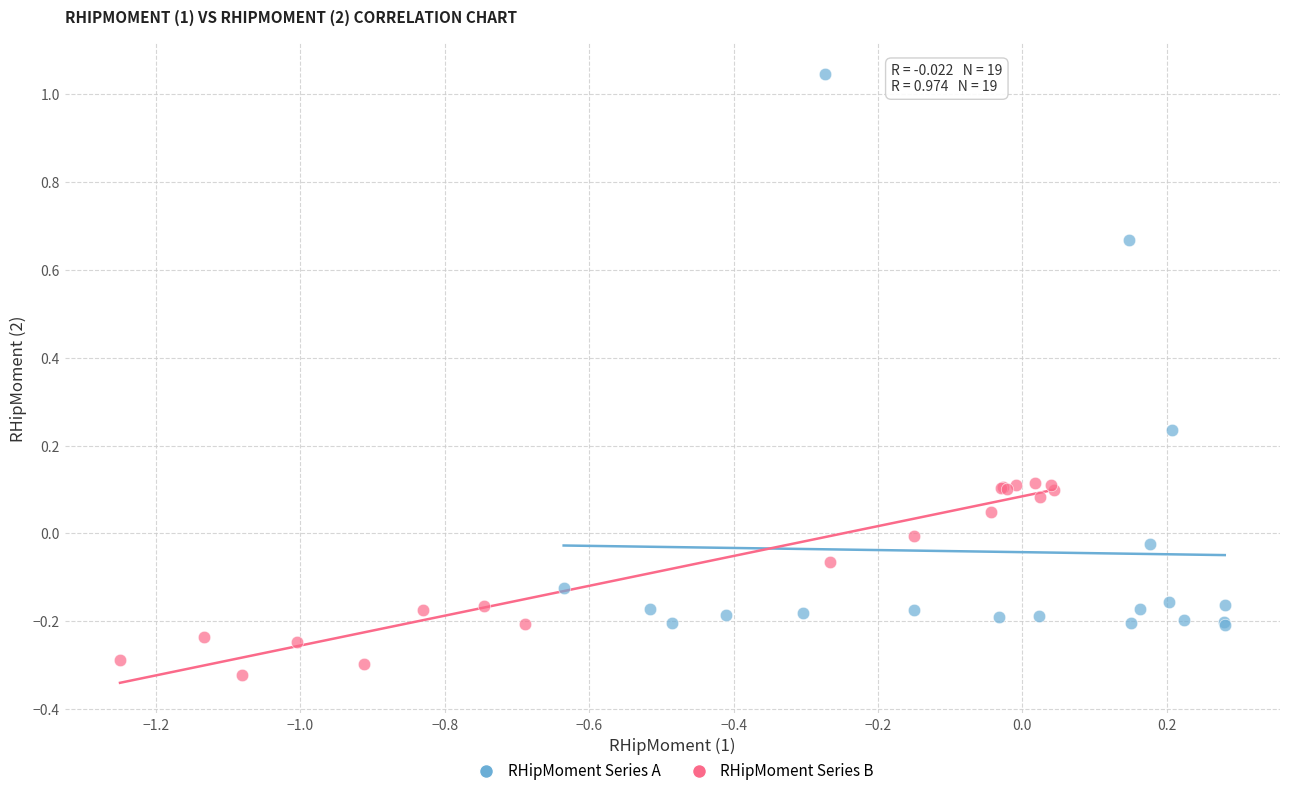

Which series contains the highest Y value?

RHipMoment Series A